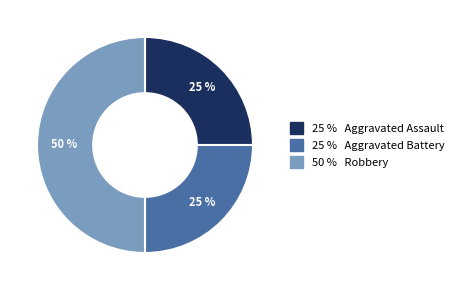

To the nearest percent, what is the difference between the largest and smallest slice percentages?

25%